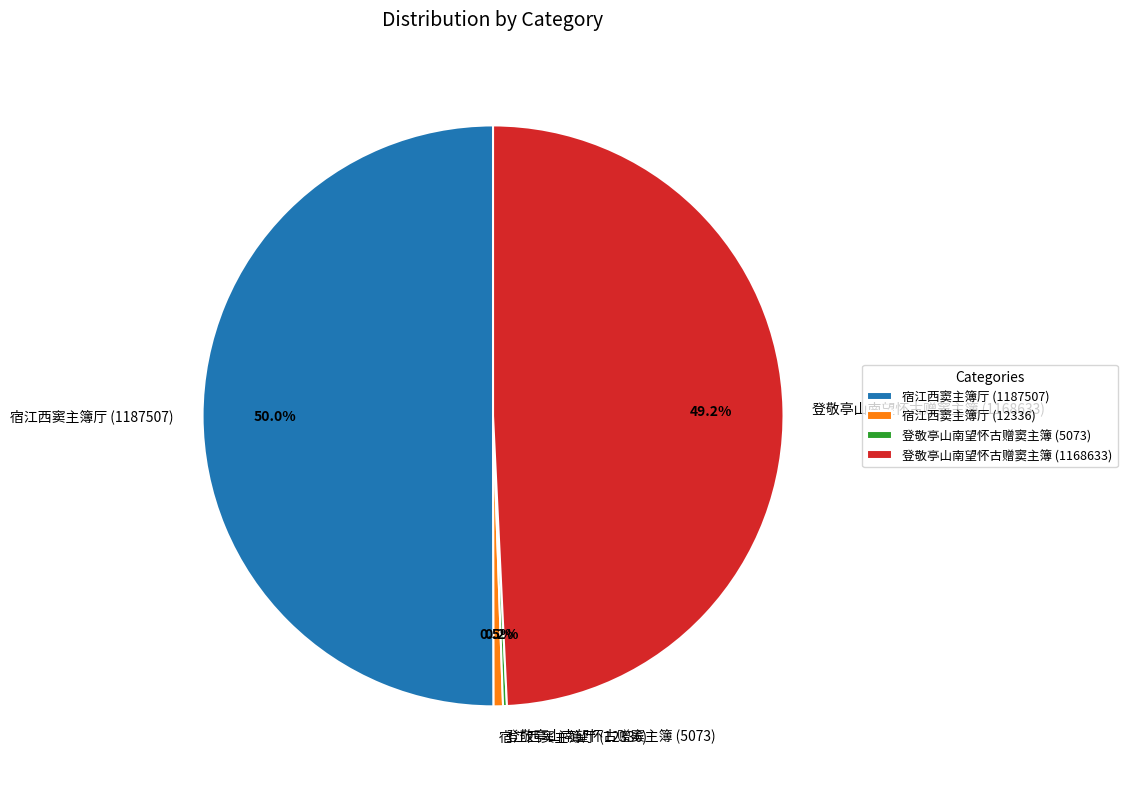

Do 宿江西窦主簿厅 (12336) and 宿江西窦主簿厅 (1187507) together represent more than half of the pie?

Yes